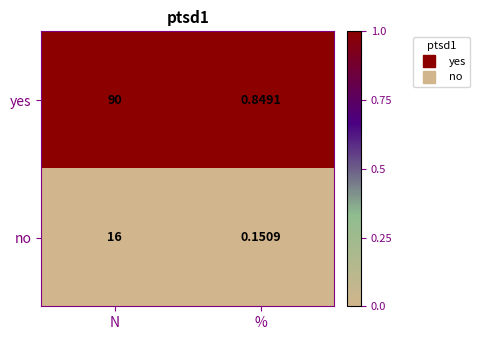

Rank the series by their maximum value, from highest to lowest.

yes, no